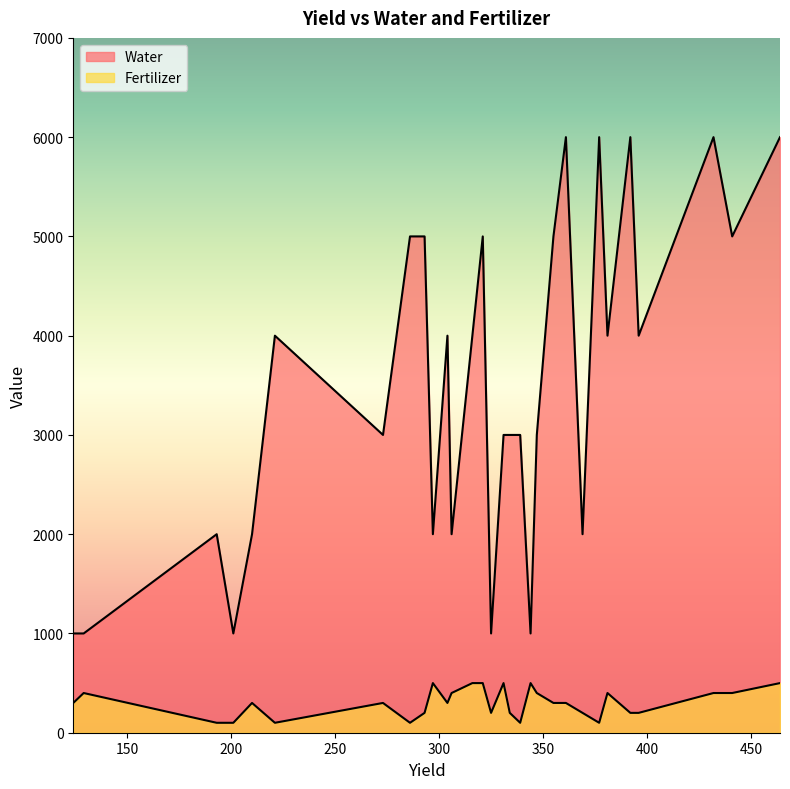

True or false: Fertilizer and Water intersect in this chart.

False